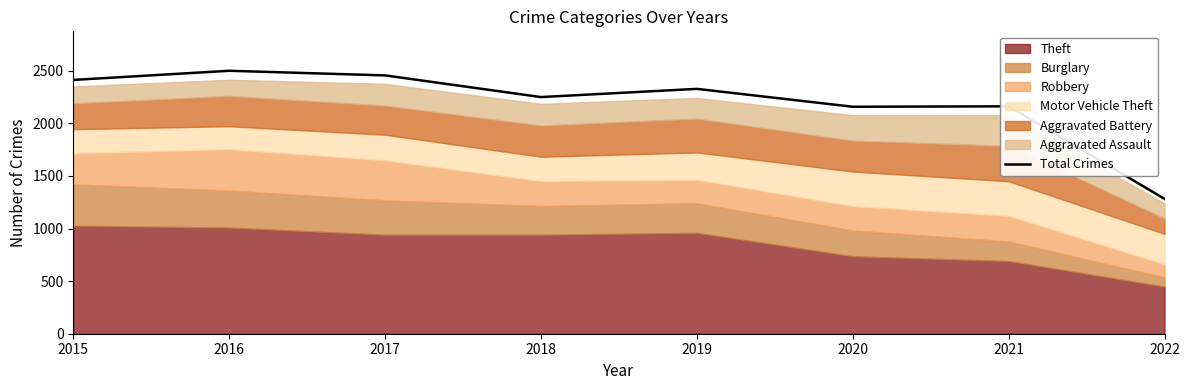

At which label is the value closest to 1891?

2020